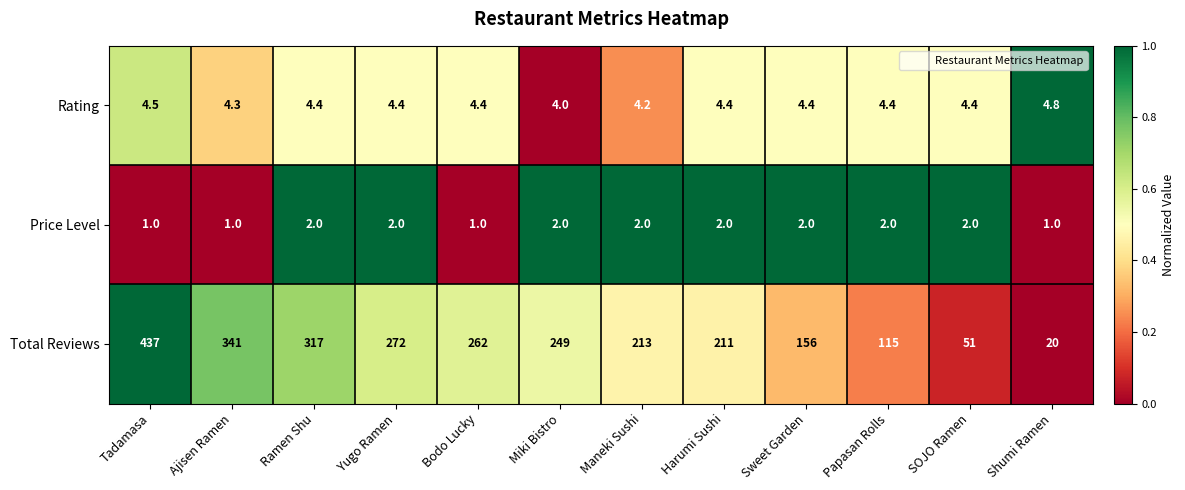

What is the difference between the maximum and minimum values in the Total Reviews series?

417.0